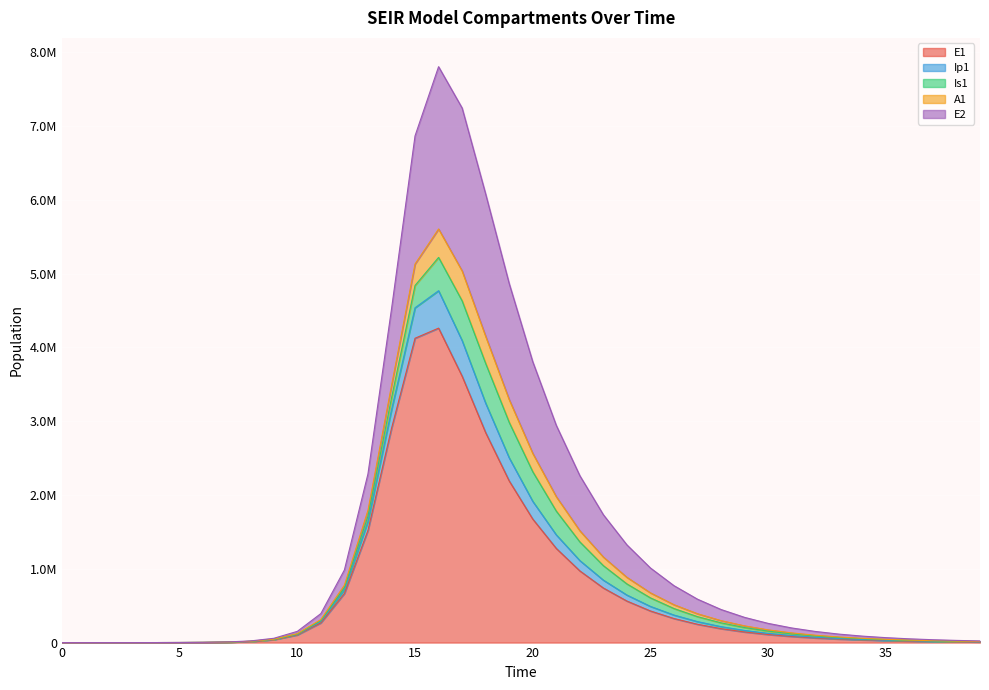

Does the chart display data point markers on the line(s)?

No